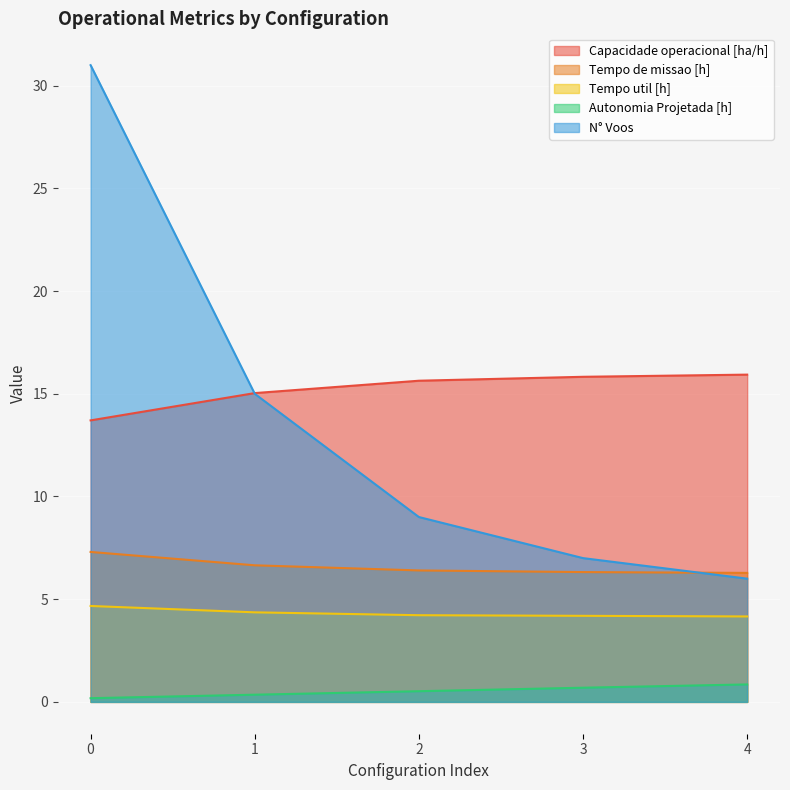

How many categories are shown in the chart?

5